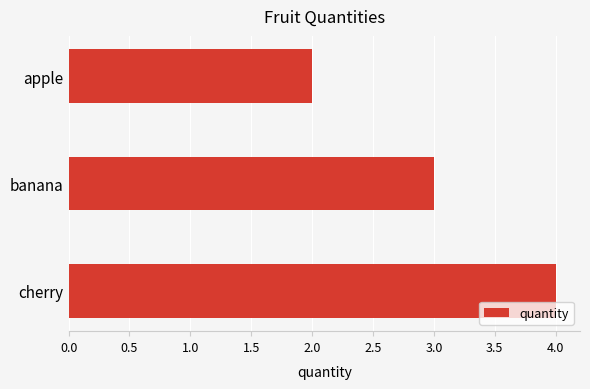

What is the minimum value shown in the chart?

2